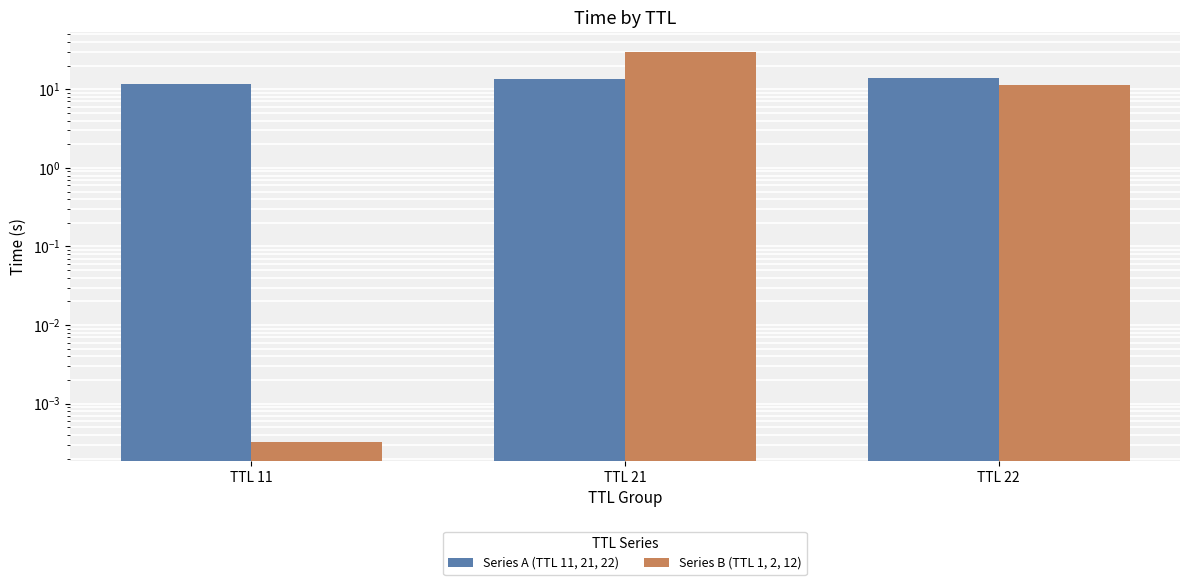

At which category is the sum across all series the highest?

TTL 21